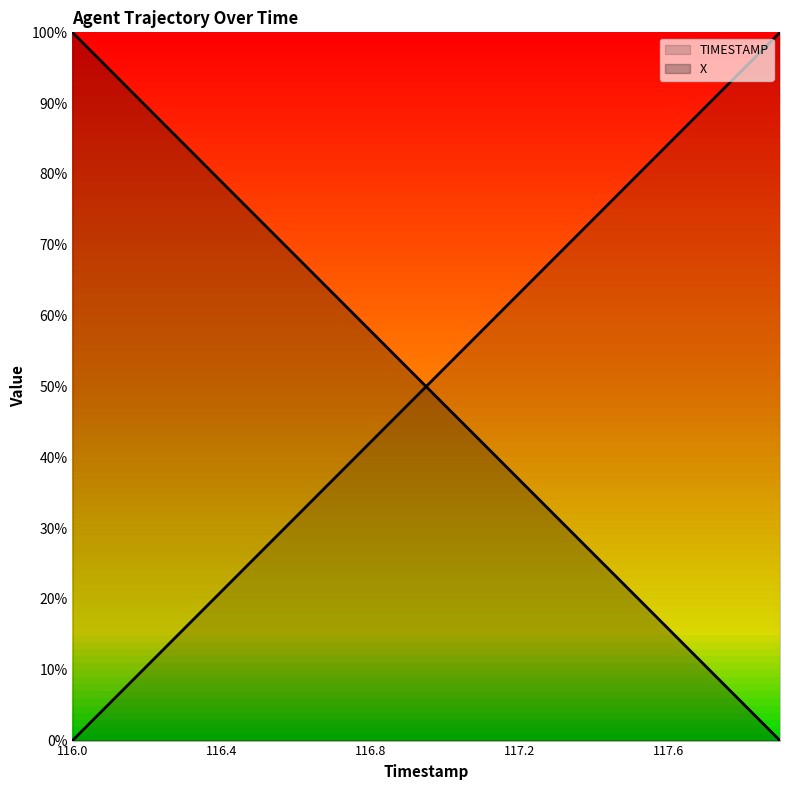

What is the value of the X point at the 9th from the left?

0.6